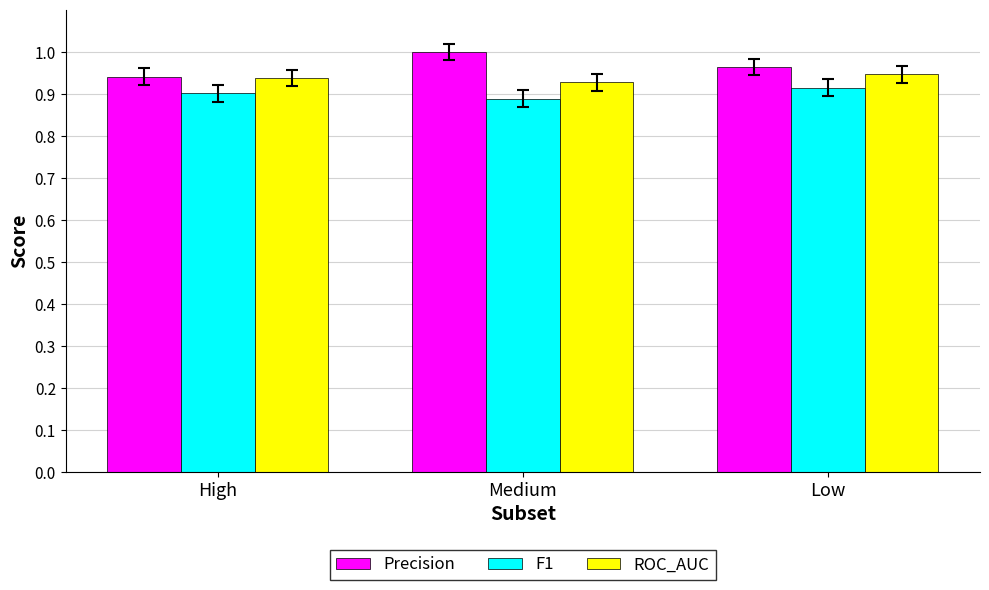

Is the value of F1 at Medium greater than the value of ROC_AUC at Low?

No